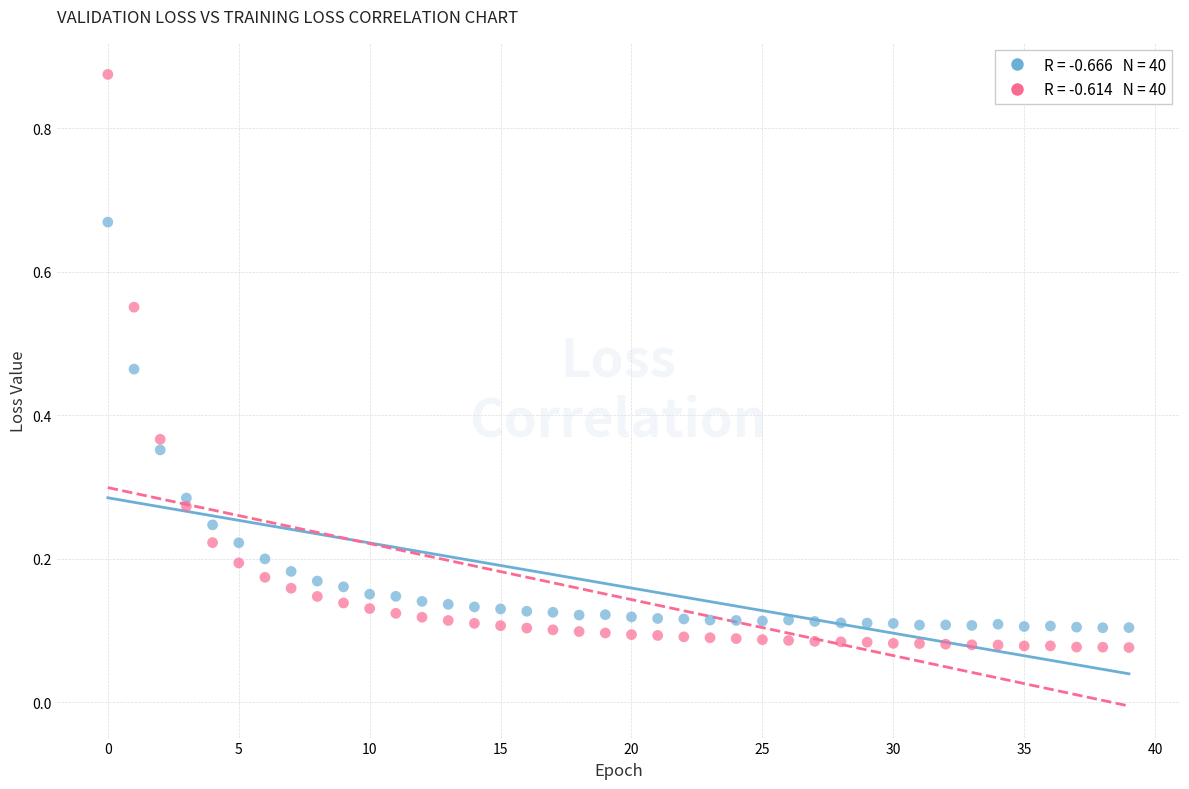

Across all data points, what is the range of Y values (max minus min)?

0.8